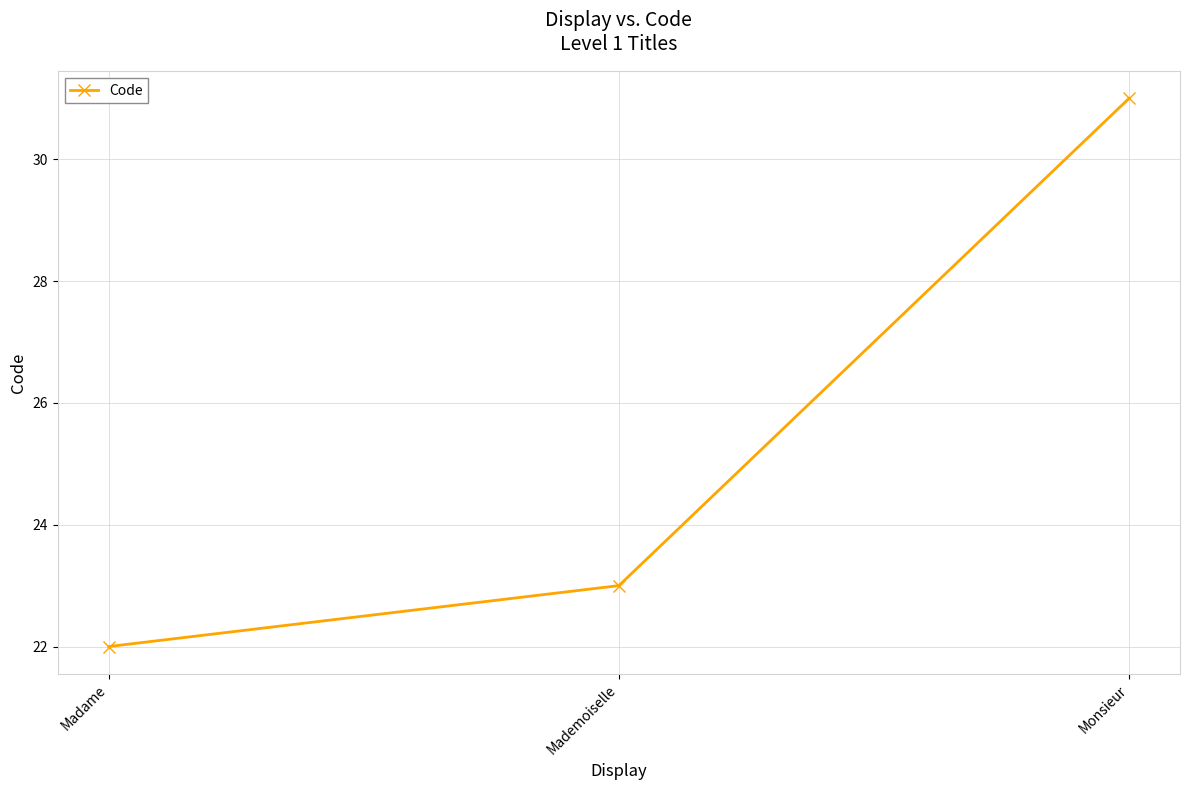

Which label corresponds to the smallest value in the chart?

Madame